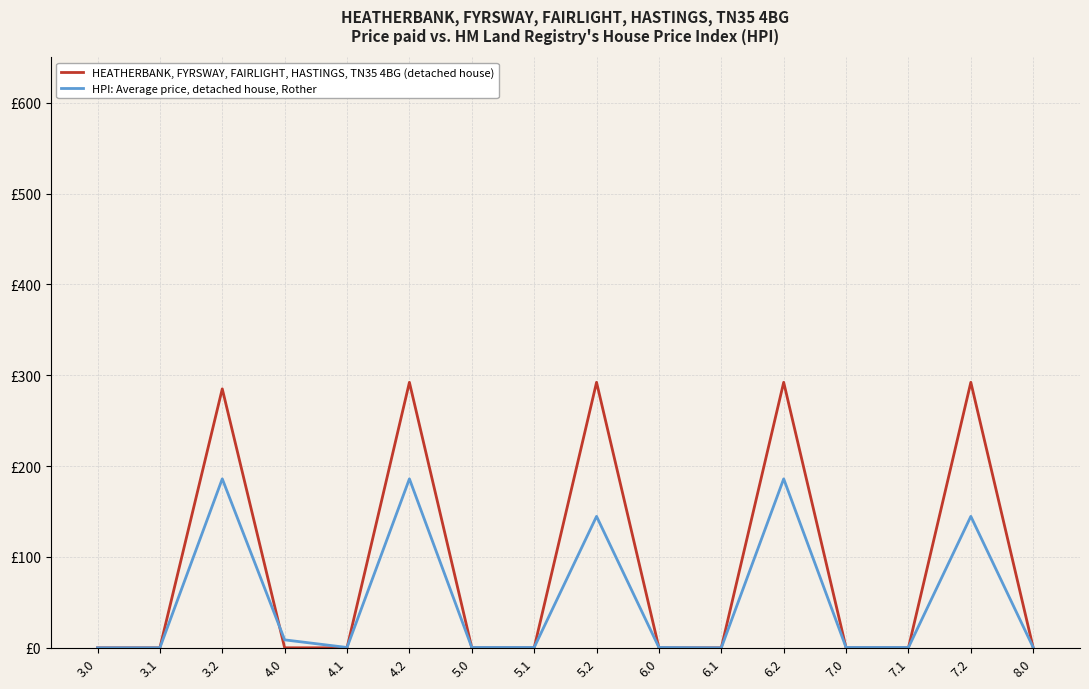

Which series has the largest range (max minus min)?

HEATHERBANK, FYRSWAY, FAIRLIGHT, HASTINGS, TN35 4BG (detached house)